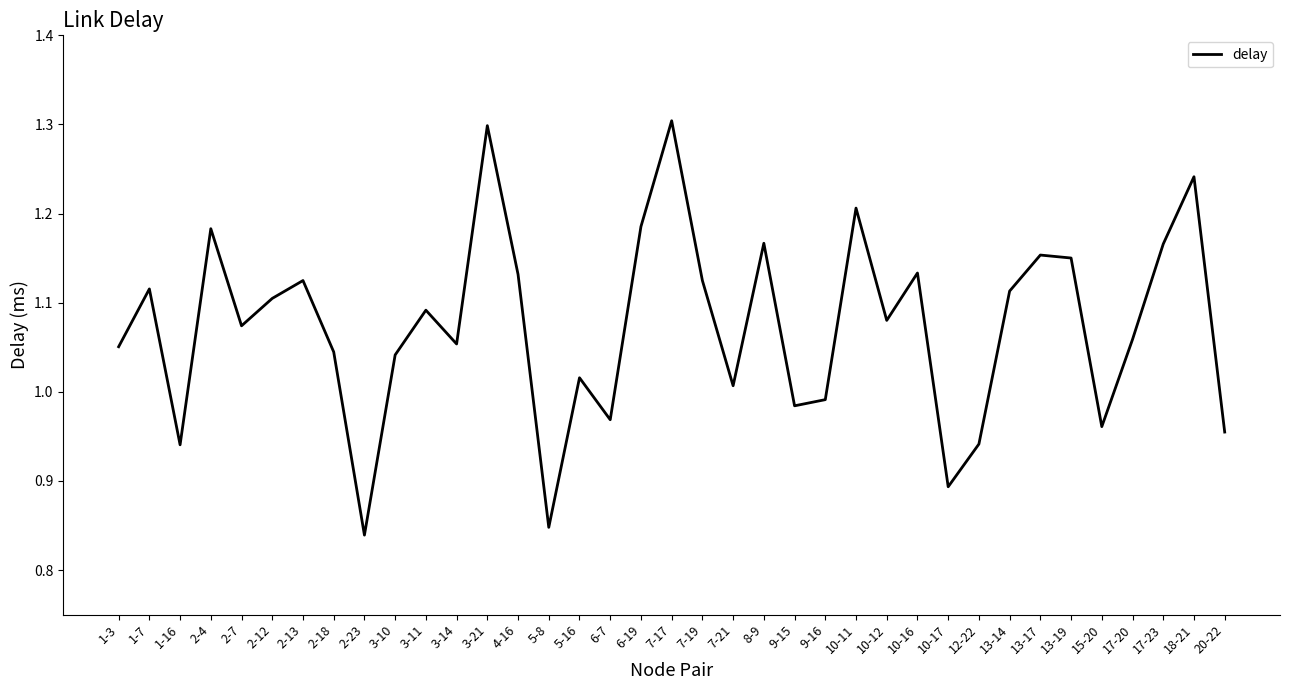

What is the change in value from 2-4 to 18-21?

+0.1